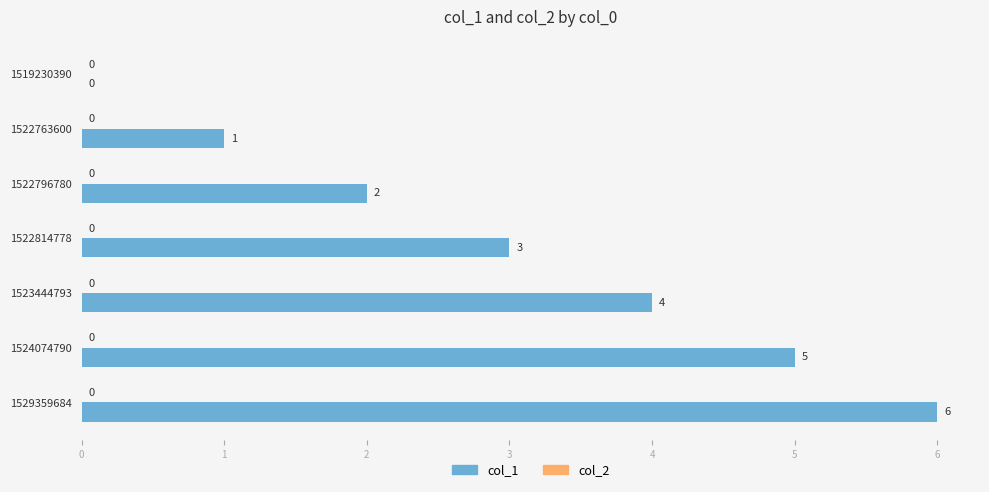

What value does the data have at 1524074790?

5